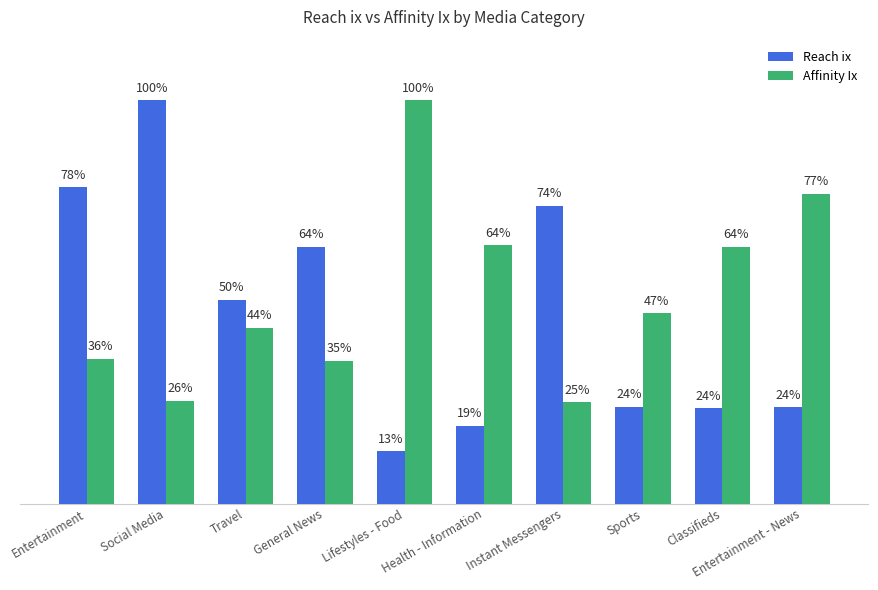

Which category has the highest value in the Reach ix series?

Social Media